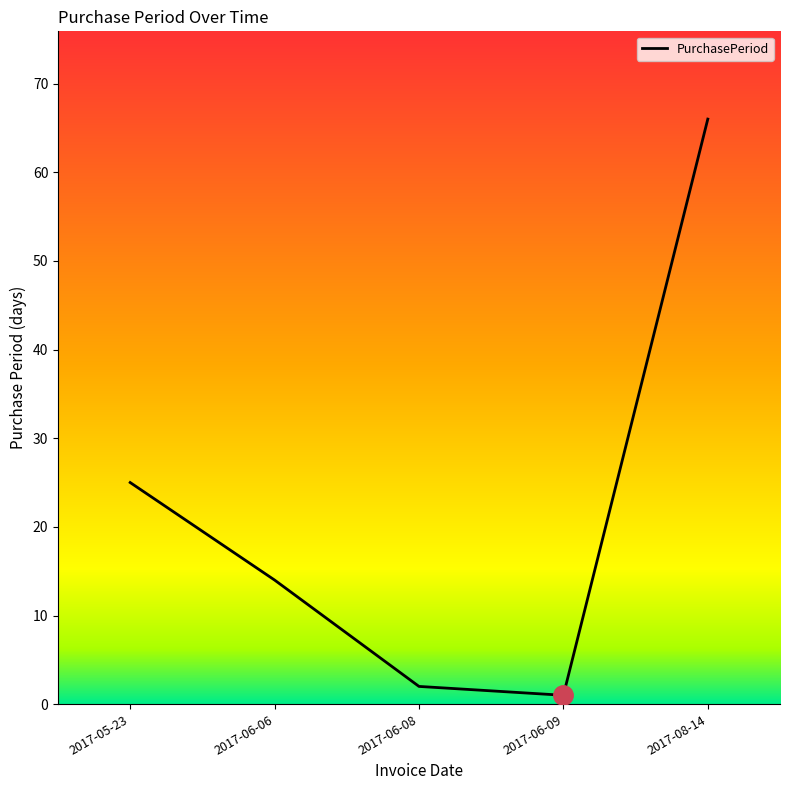

The value at 2017-05-23 is 44. True or false?

False